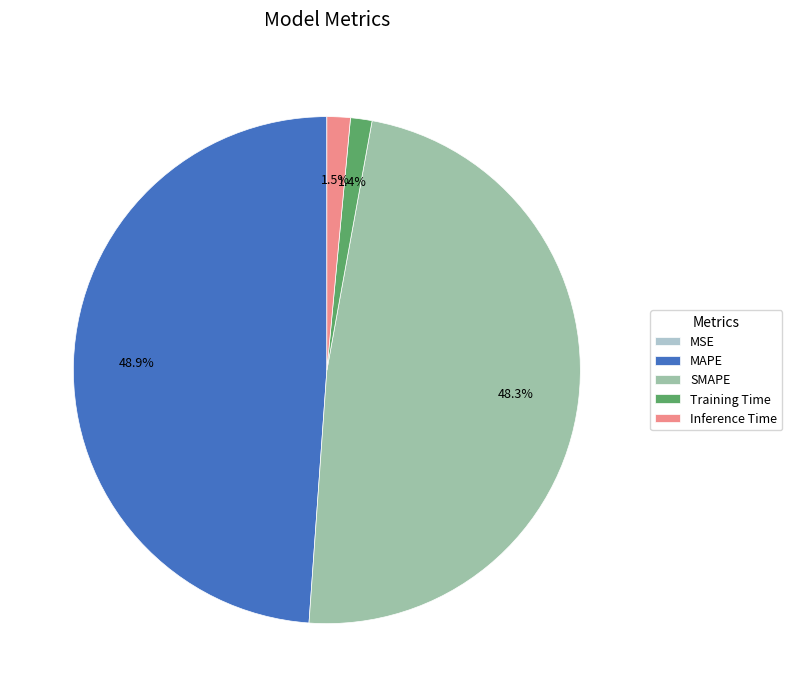

What percentage do Inference Time and SMAPE together represent?

49.8%